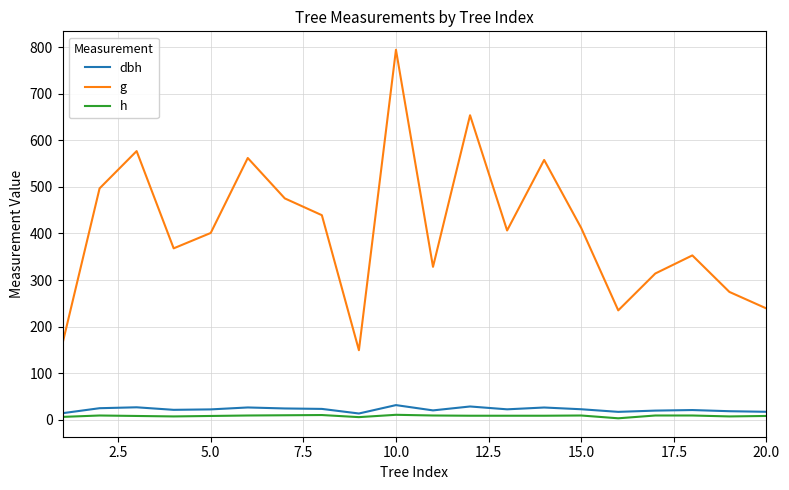

What is the highest value of the dbh series?

31.8